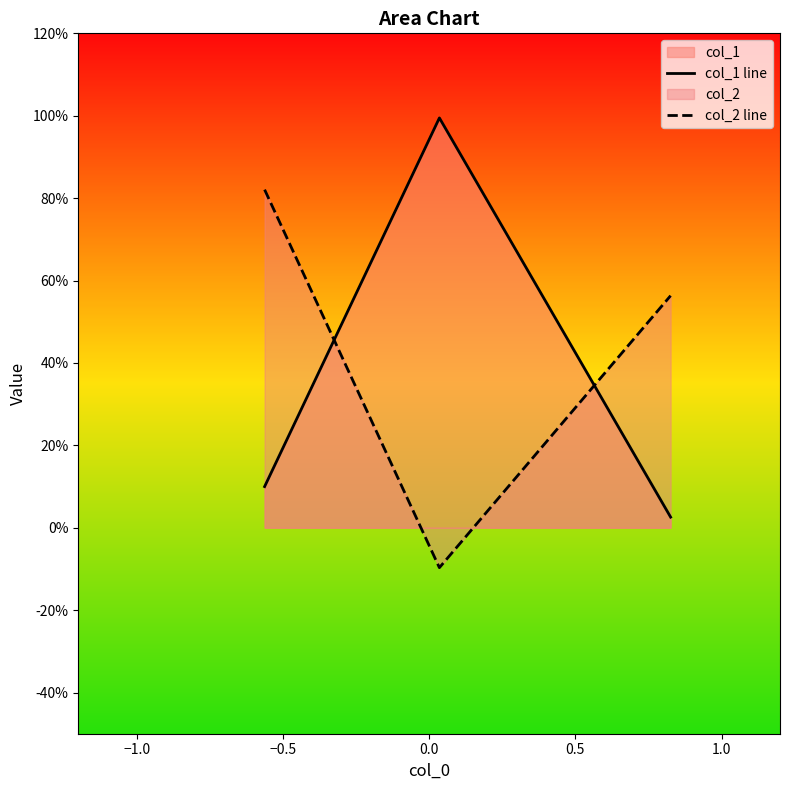

Rank the series by their maximum value, from lowest to highest.

col_2 line, col_1 line